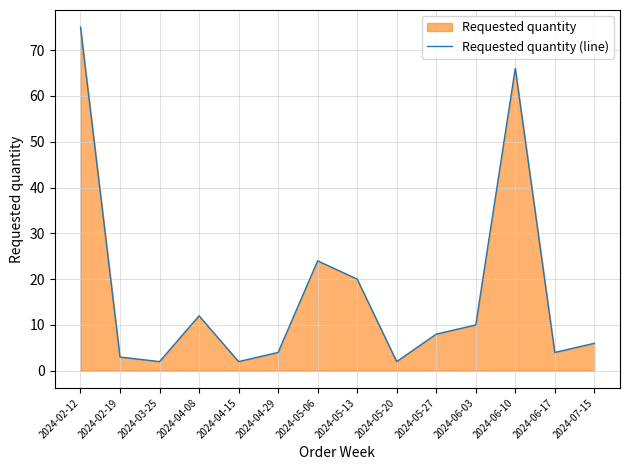

Reading right to left, what are all the values shown in this chart?

2024-07-15=6	2024-06-17=4	2024-06-10=66	2024-06-03=10	2024-05-27=8	2024-05-20=2	2024-05-13=20	2024-05-06=24	2024-04-29=4	2024-04-15=2	2024-04-08=12	2024-03-25=2	2024-02-19=3	2024-02-12=75